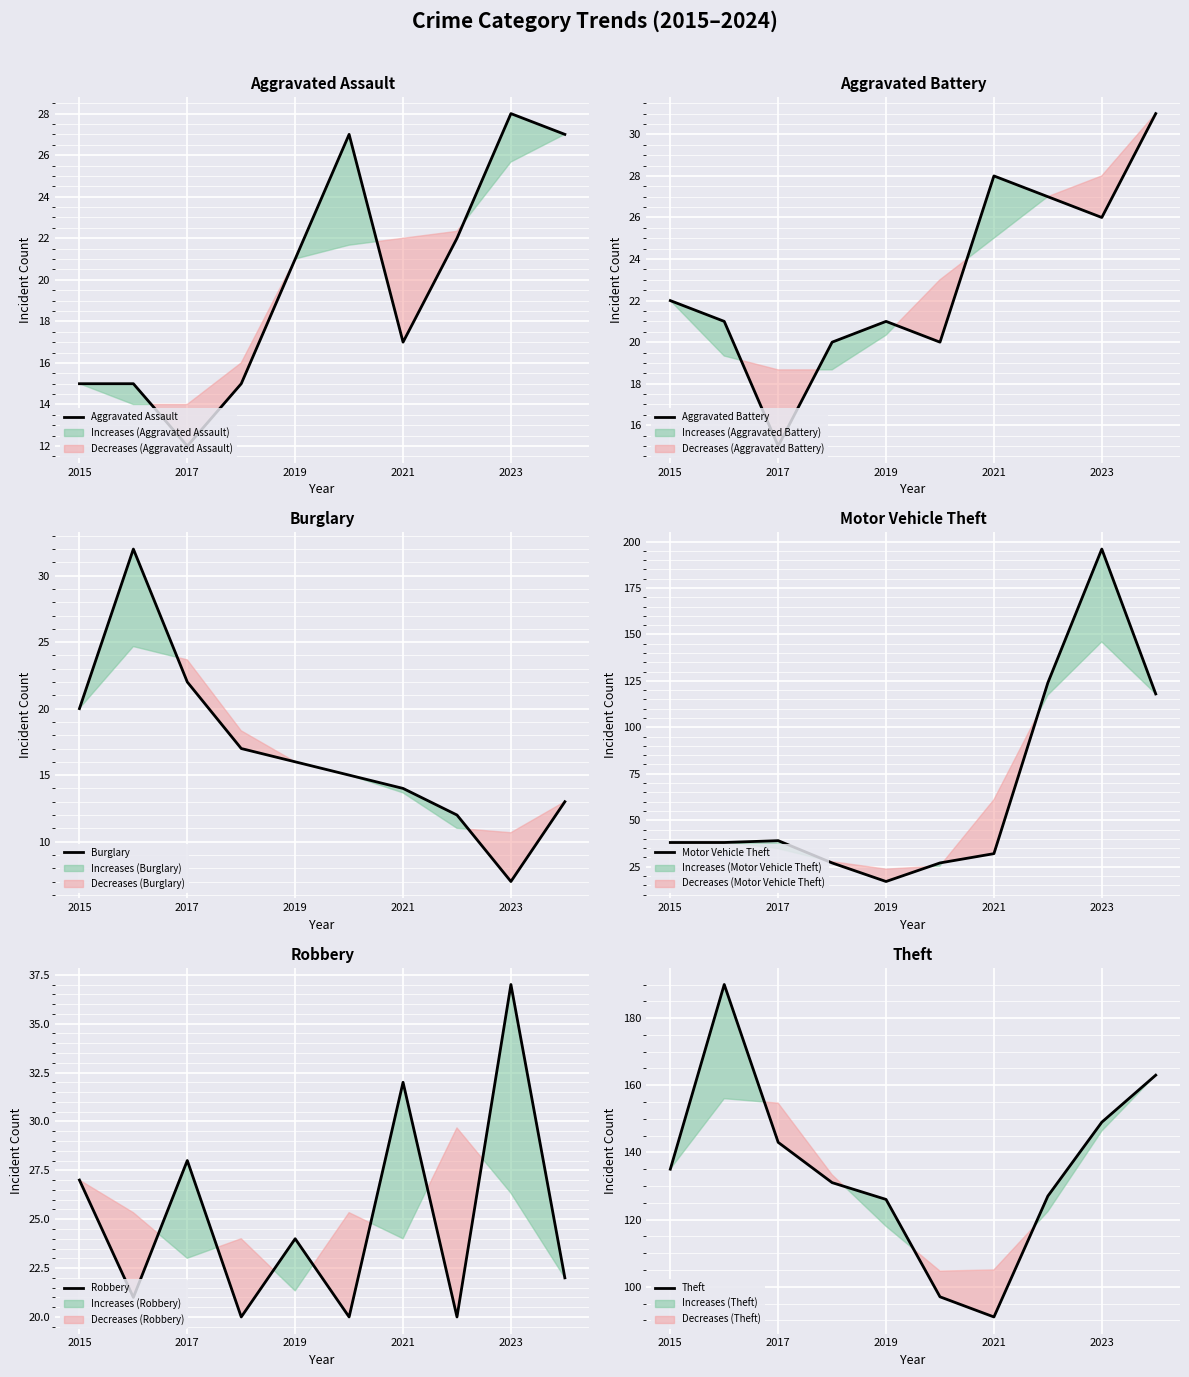

At which label does Aggravated Assault reach its minimum?

2017